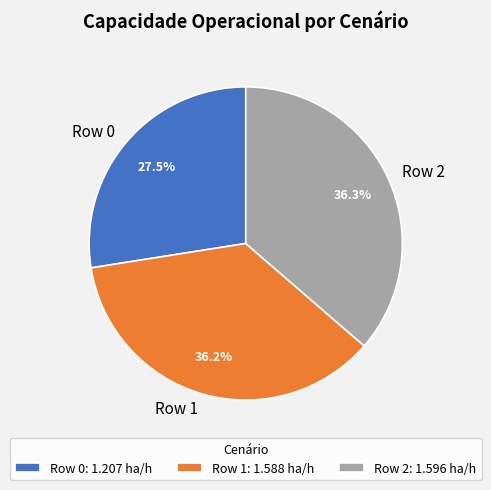

Approximately how many times larger is the value at Row 2 compared to Row 0?

1.3